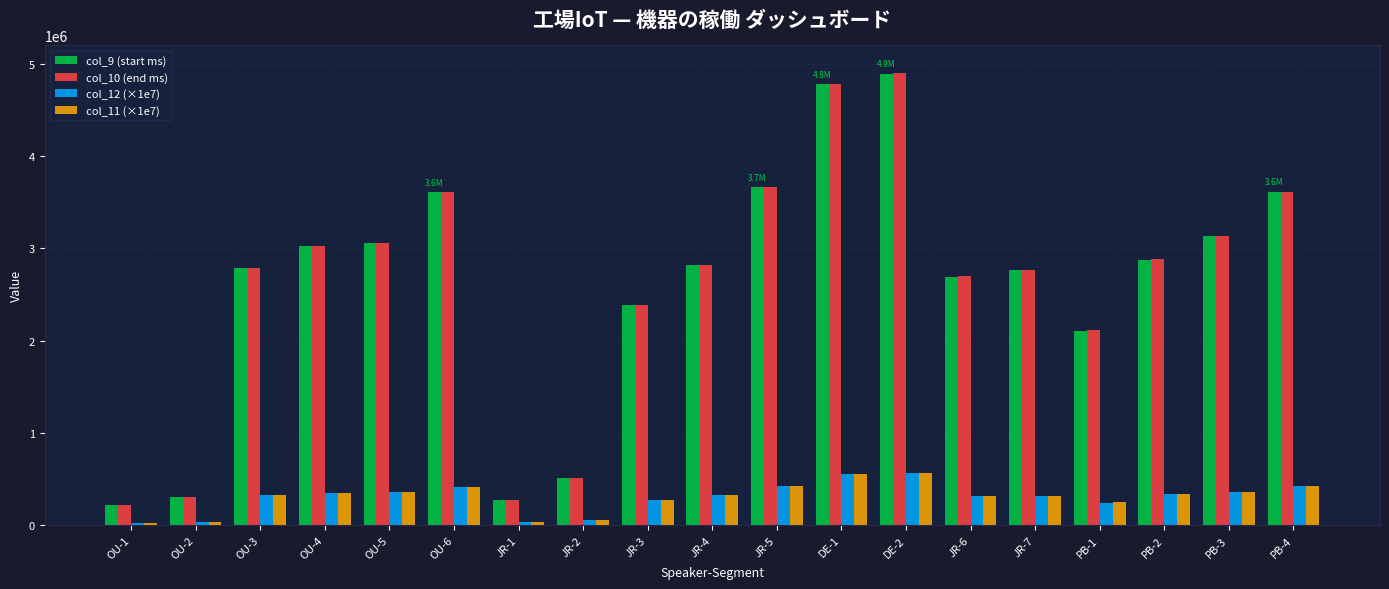

Is the value of col_10 (end ms) at PB-2 greater than the value of col_9 (start ms) at JR-7?

Yes